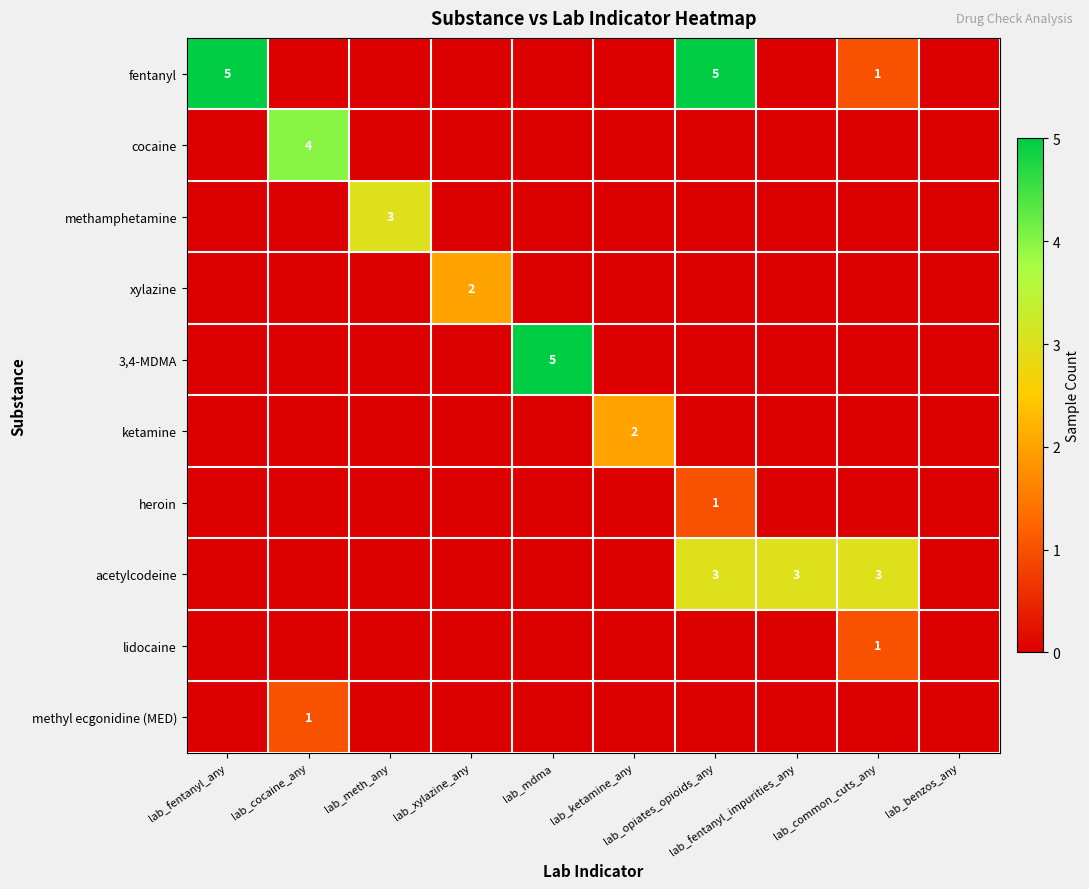

The cocaine series shows 0 at lab_ketamine_any. True or false?

True